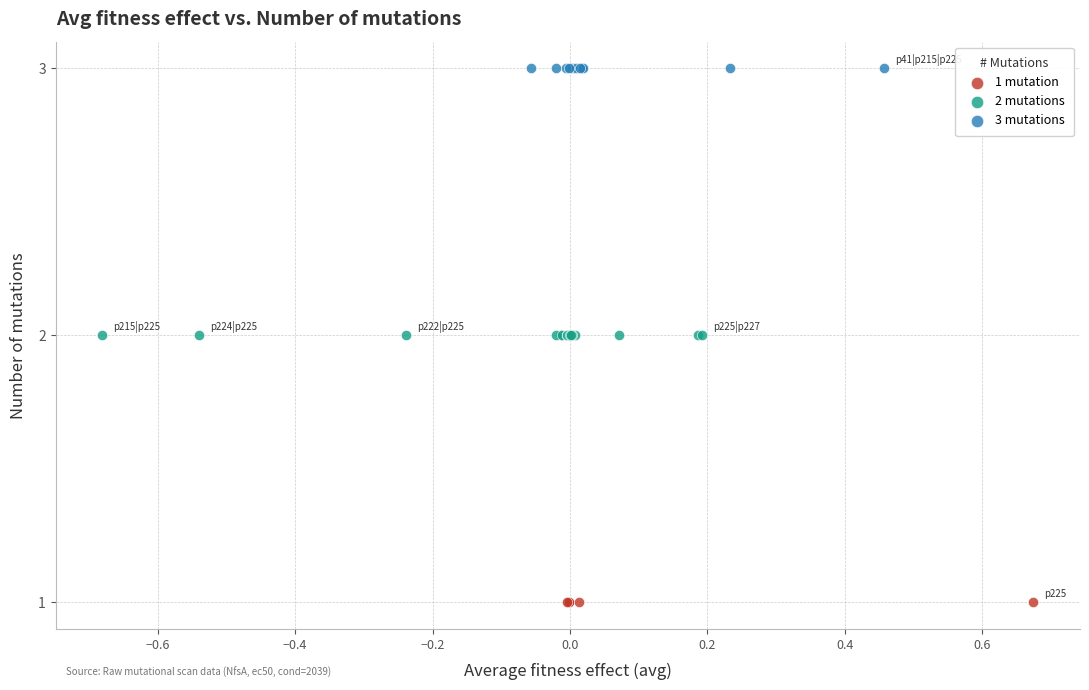

Which series contains the highest Y value?

3 mutations